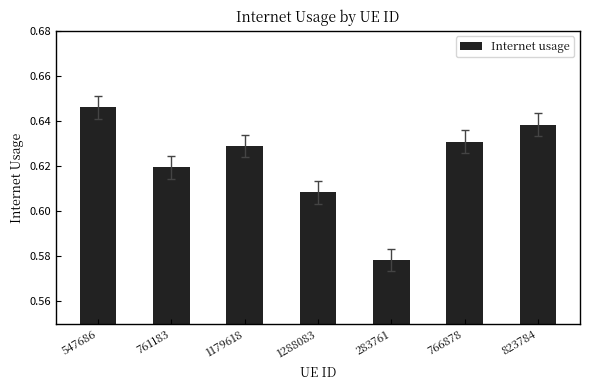

How many values are between 0 and 1?

7